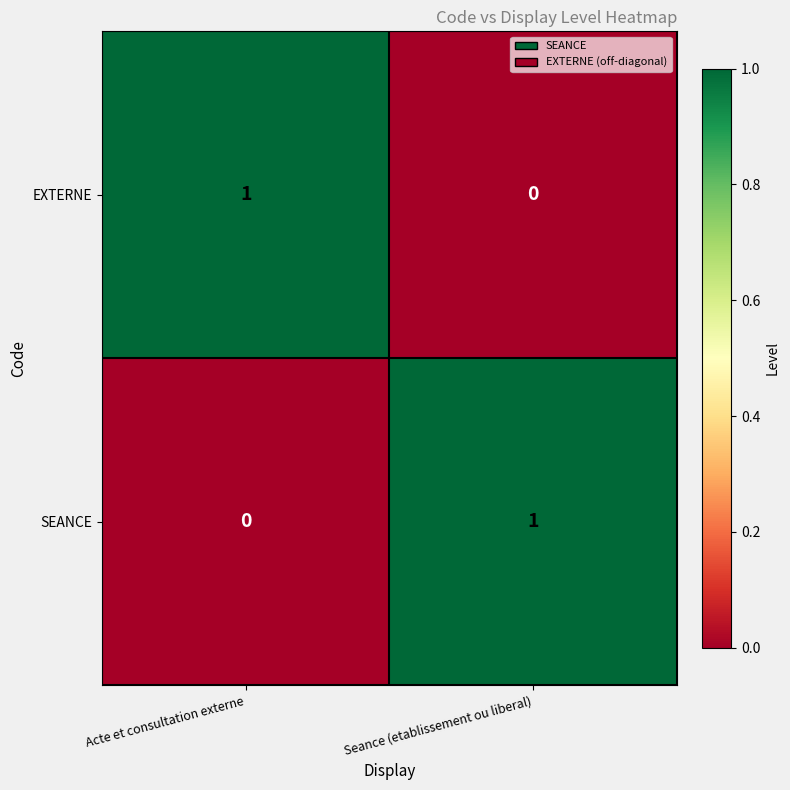

At Seance (etablissement ou liberal), list the series in order from largest to smallest.

SEANCE, EXTERNE